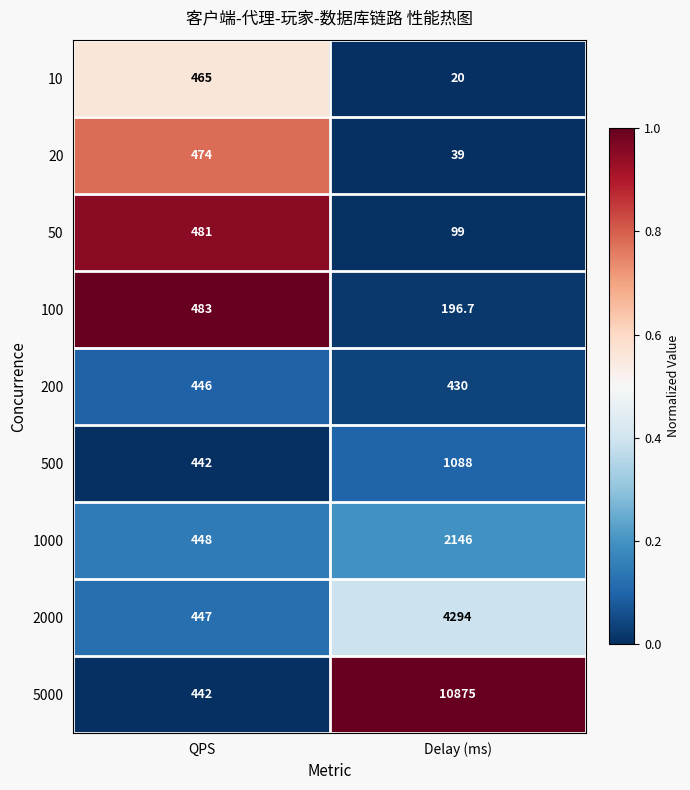

Reading left to right, list all the values displayed in this chart.

10: 465.0	20.0
20: 474.0	39.0
50: 481.0	99.0
100: 483.0	196.7
200: 446.0	430.0
500: 442.0	1088.0
1000: 448.0	2146.0
2000: 447.0	4294.0
5000: 442.0	10875.0